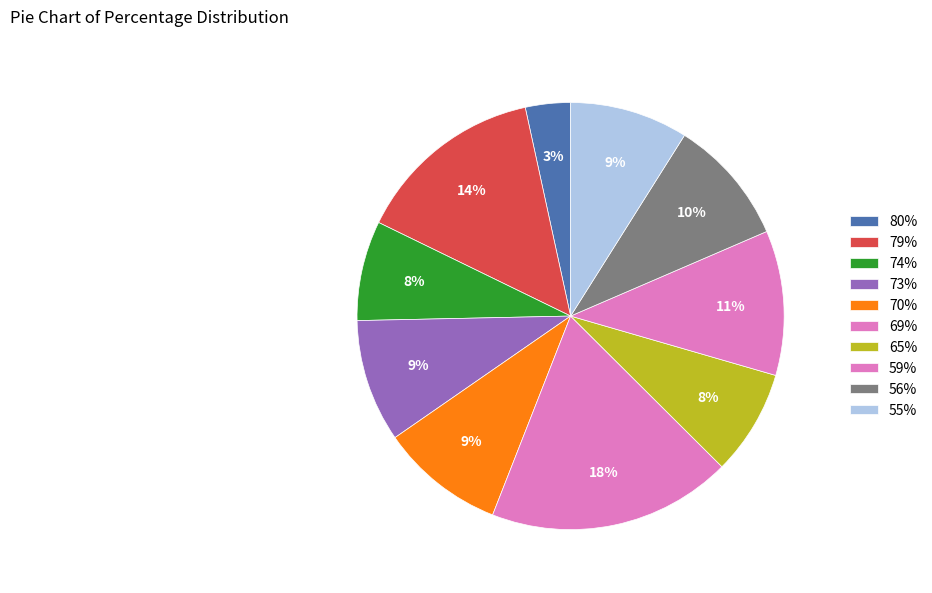

Is there any slice that represents more than half of the pie?

No